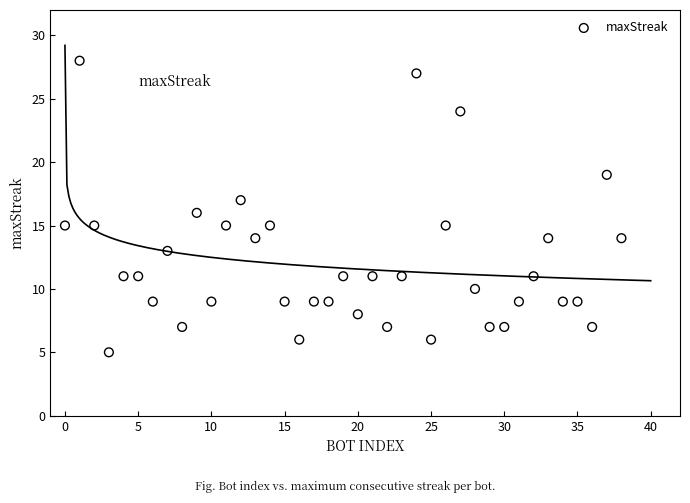

What is the range of X values (max minus min)?

38